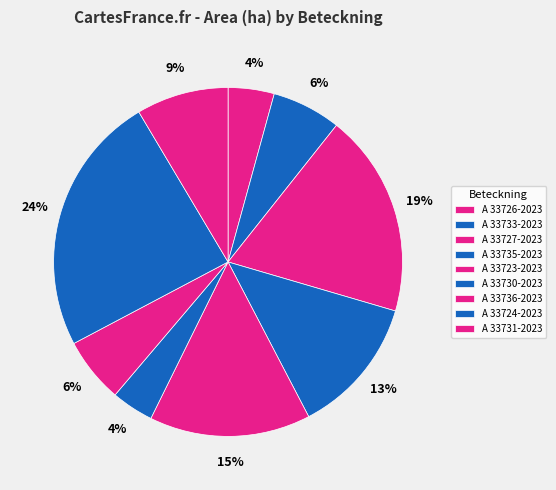

To the nearest percent, what is the average slice percentage?

11%